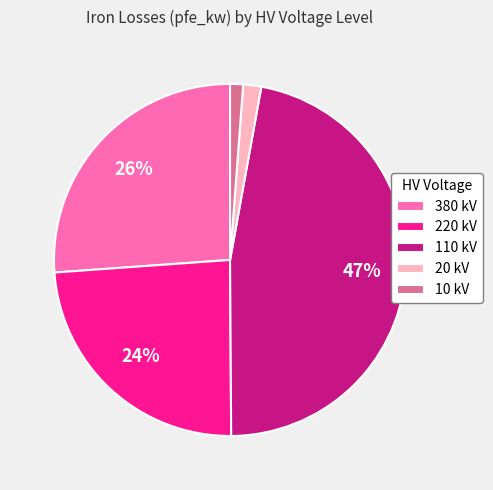

Which has a higher value, 110 kV or 220 kV?

110 kV